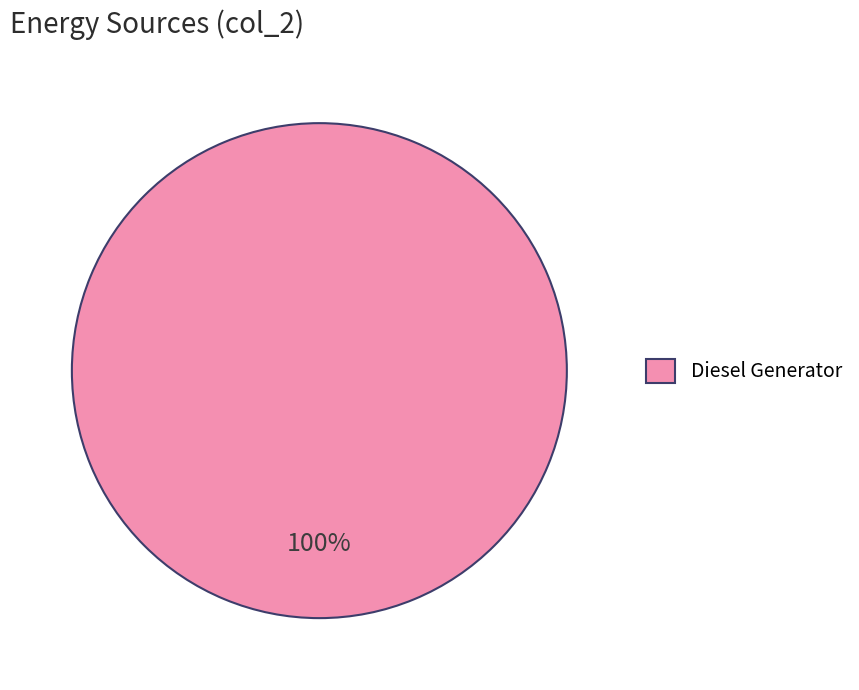

Is there any slice that represents more than half of the pie?

Yes